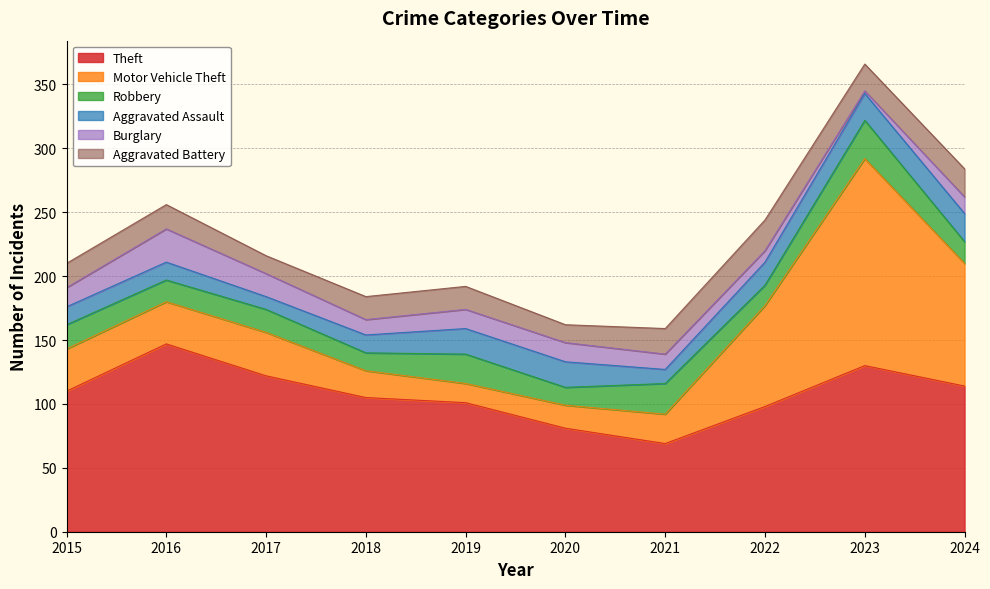

Which series has the largest total across all categories?

Theft